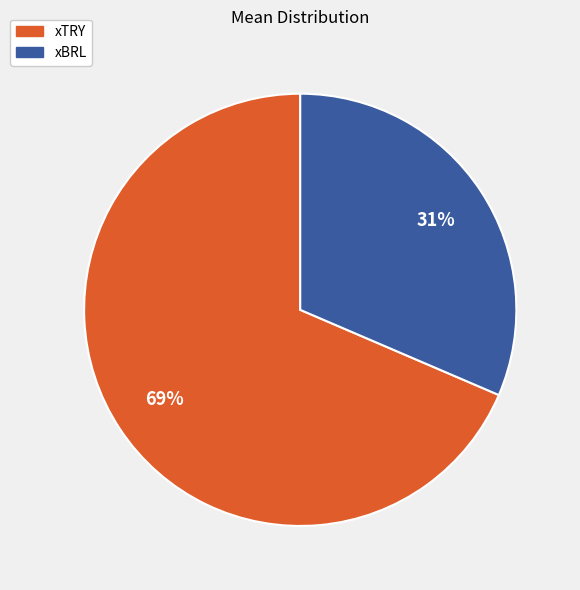

Do xBRL and xTRY together represent more than half of the pie?

Yes